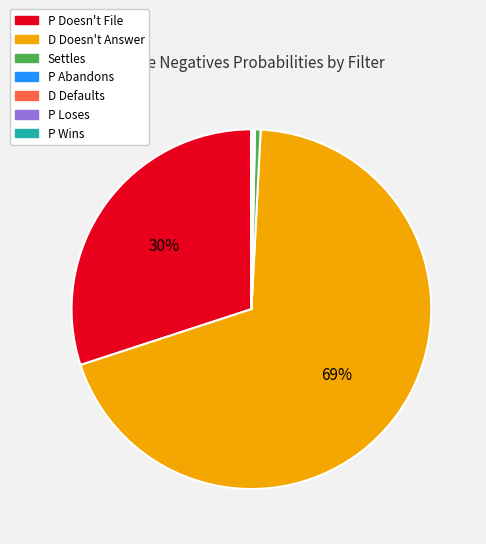

To the nearest percent, what portion does Settles represent?

1%